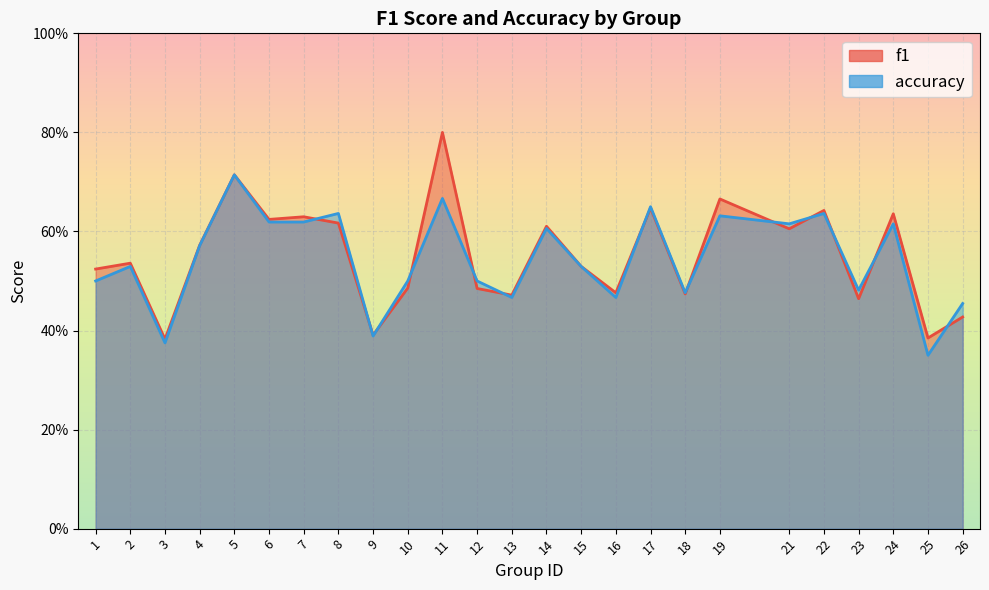

Is it true that accuracy equals 1.1 at 19?

False